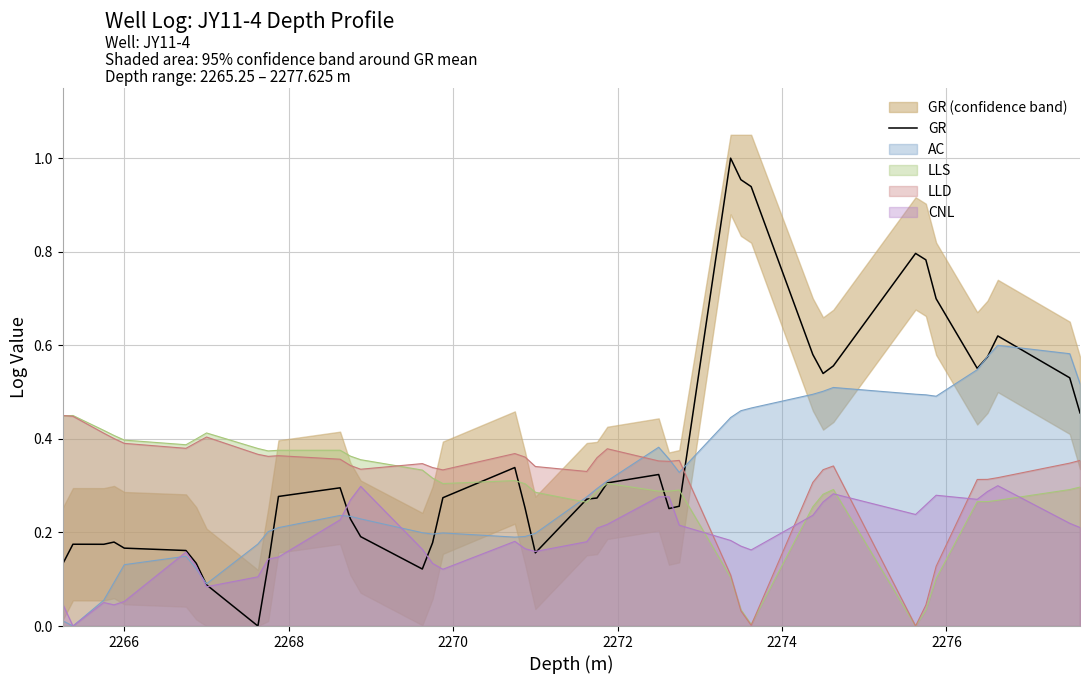

True or false: LLD and GR intersect in this chart.

True